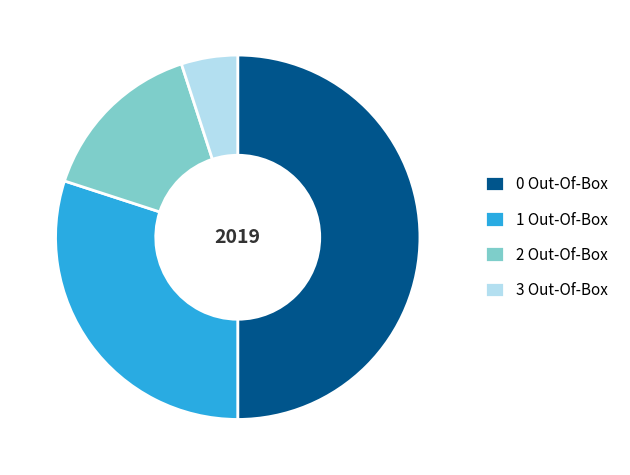

Combined, do 0 Out-Of-Box and 1 Out-Of-Box account for over 50%?

Yes